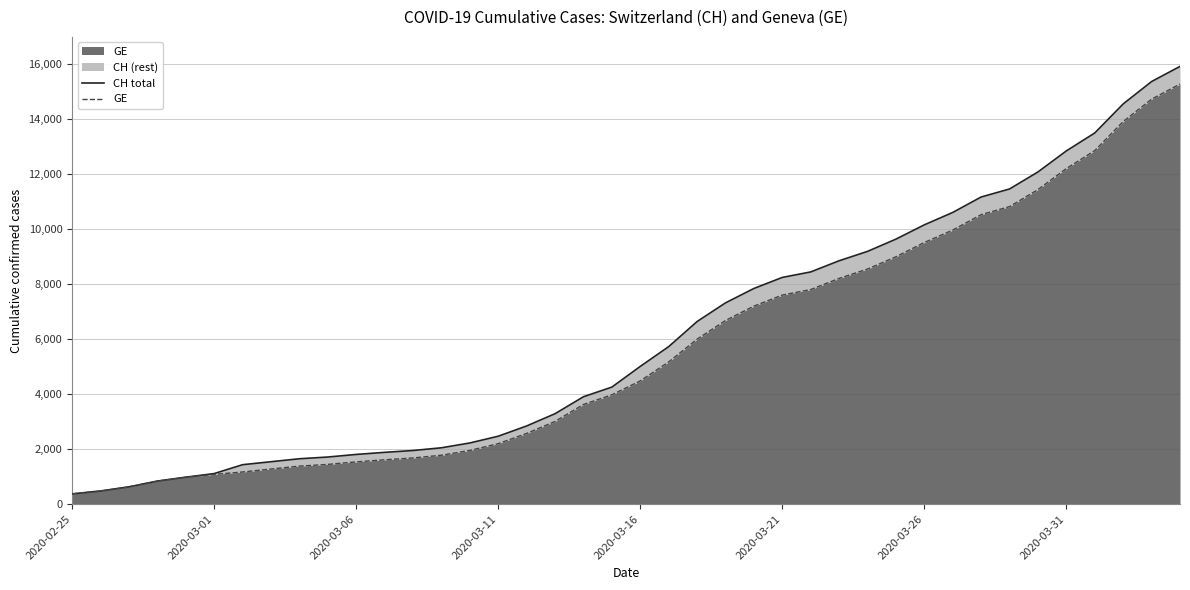

How many data points in GE are above 4485?

19